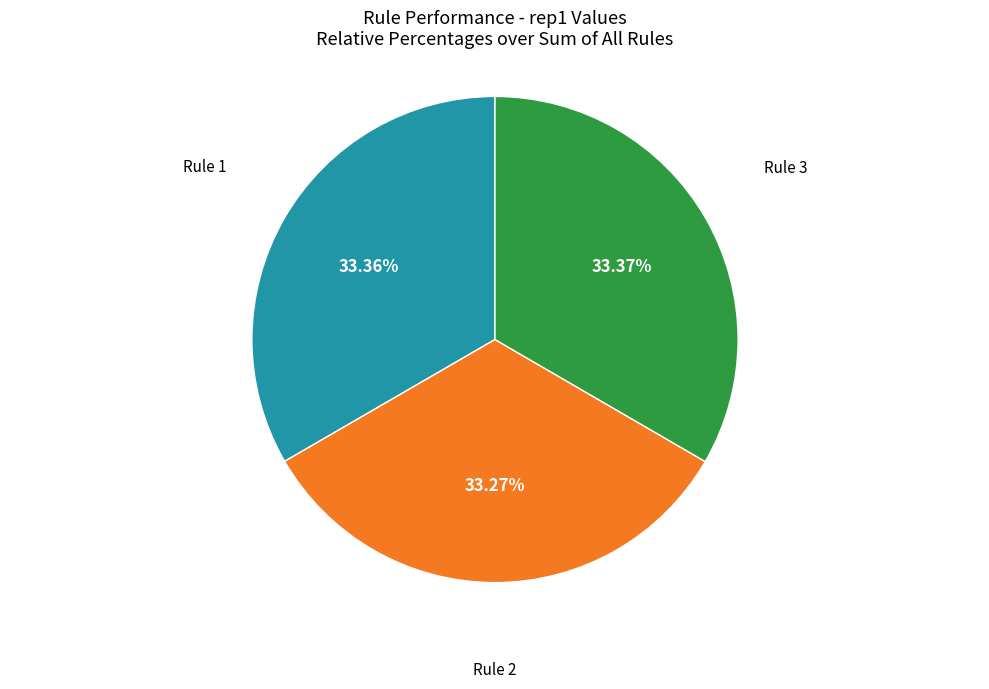

What is the ratio of the value at Rule 3 to the value at Rule 2?

1.0